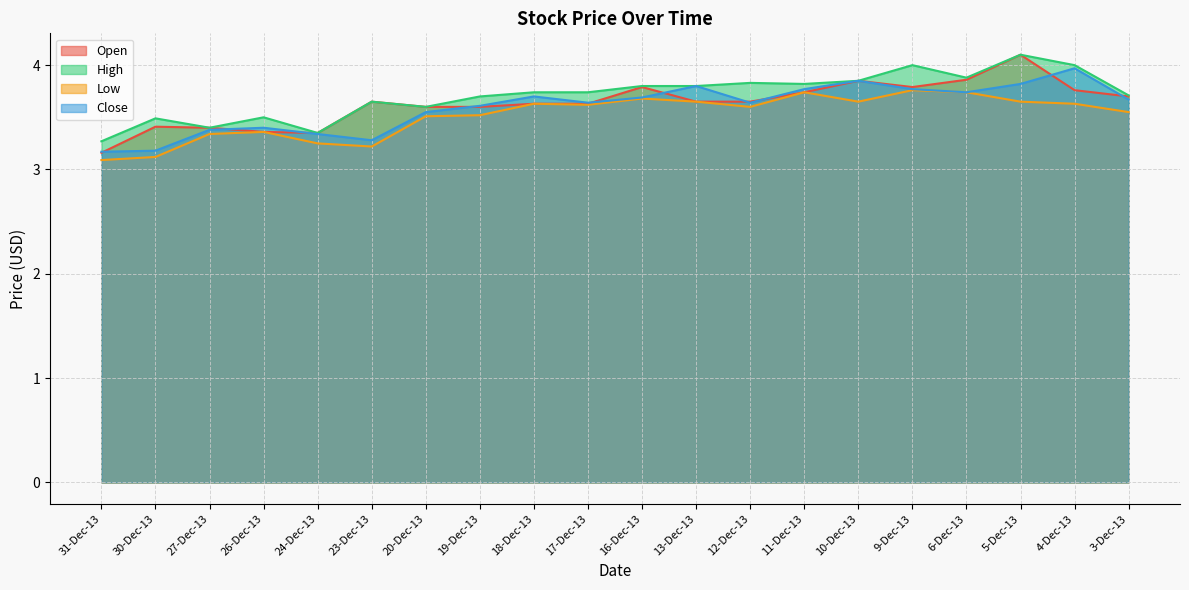

Rank the series by their average value, from lowest to highest.

Low, Close, Open, High